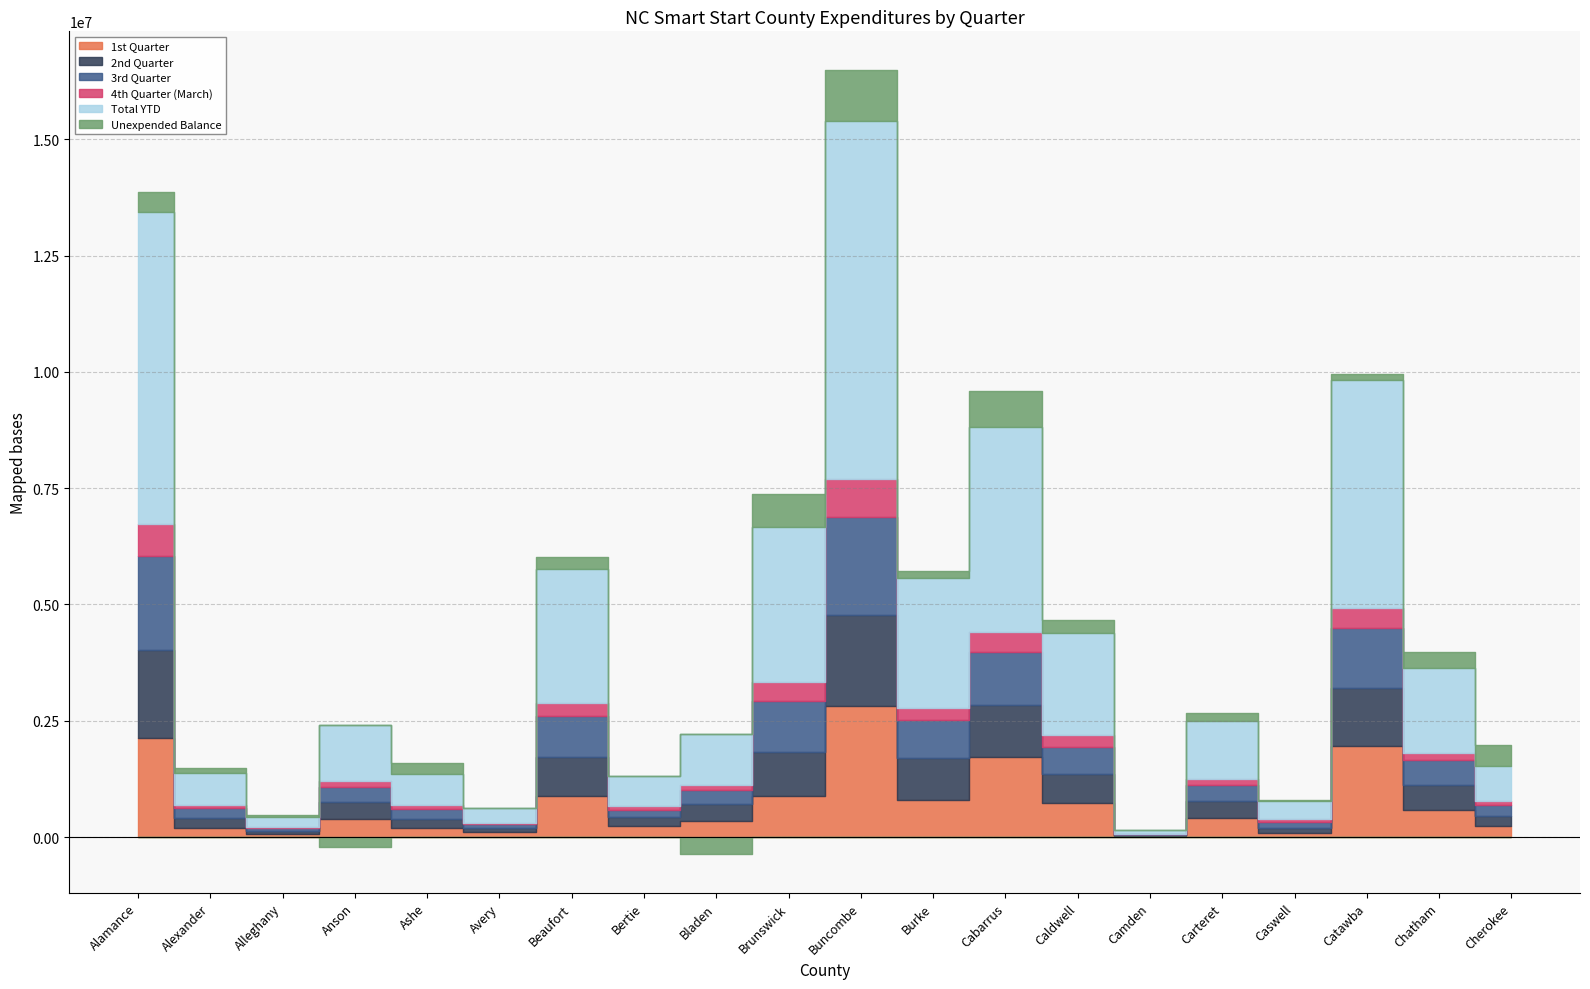

Where is the first local minimum for 2nd Quarter?

Alleghany